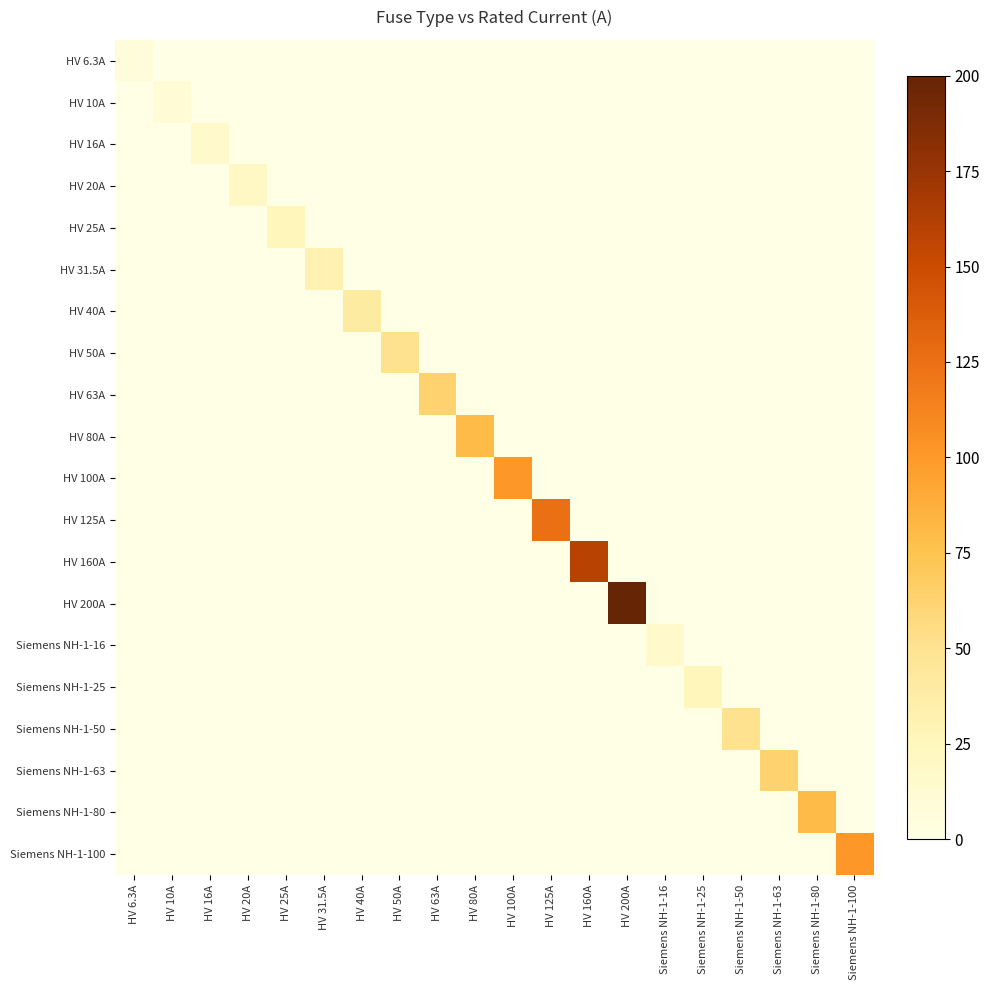

What is the difference between the highest and lowest values at HV 160A?

160.0